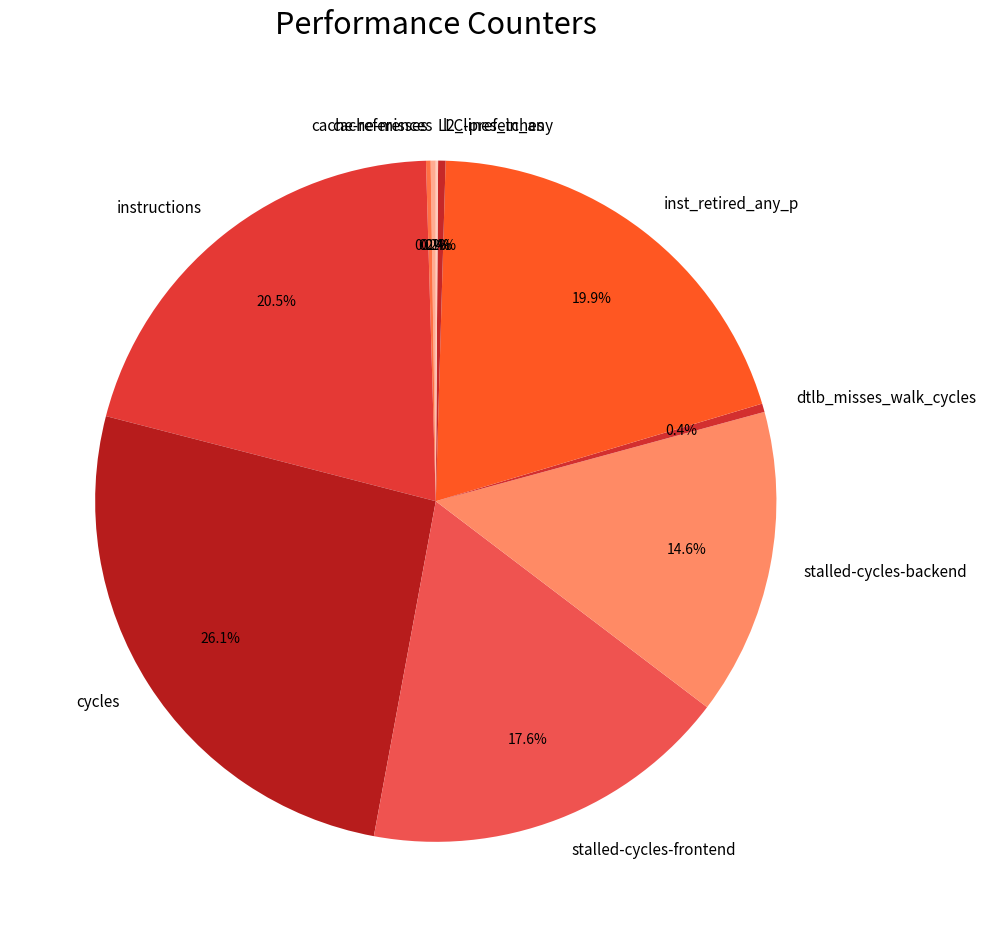

Which category has the biggest portion of the pie?

cycles